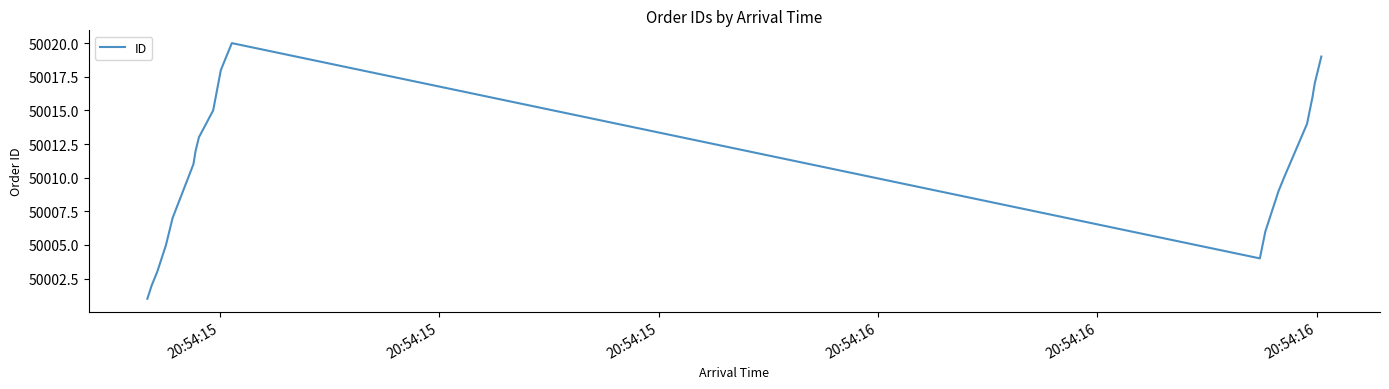

What is the maximum value shown in the chart?

50020